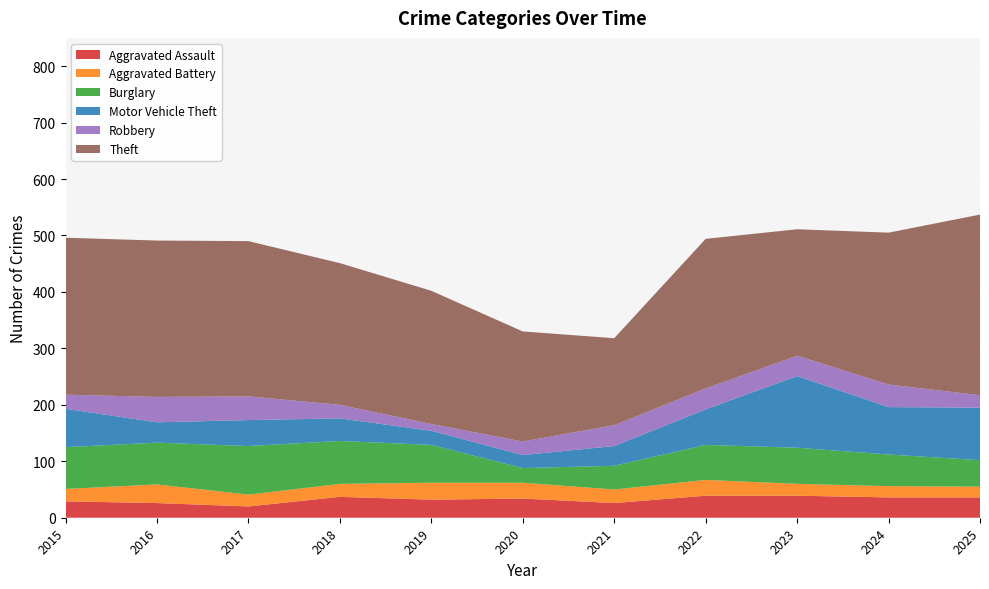

Reading right to left, transcribe all the data shown in this chart.

Aggravated Assault: 2025=36	2024=36	2023=39	2022=39	2021=26	2020=34	2019=32	2018=37	2017=20	2016=26	2015=29
Aggravated Battery: 2025=19	2024=20	2023=21	2022=28	2021=24	2020=28	2019=30	2018=23	2017=21	2016=33	2015=22
Burglary: 2025=47	2024=56	2023=64	2022=62	2021=42	2020=26	2019=67	2018=76	2017=86	2016=74	2015=74
Motor Vehicle Theft: 2025=93	2024=84	2023=127	2022=63	2021=35	2020=23	2019=25	2018=40	2017=46	2016=36	2015=68
Robbery: 2025=22	2024=40	2023=36	2022=37	2021=37	2020=24	2019=12	2018=24	2017=42	2016=45	2015=25
Theft: 2025=320	2024=269	2023=224	2022=265	2021=154	2020=195	2019=236	2018=251	2017=275	2016=277	2015=278